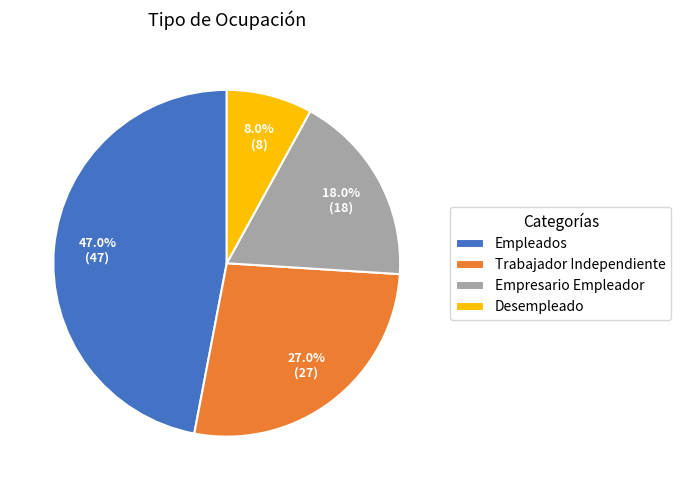

Is there a majority slice in this chart?

No